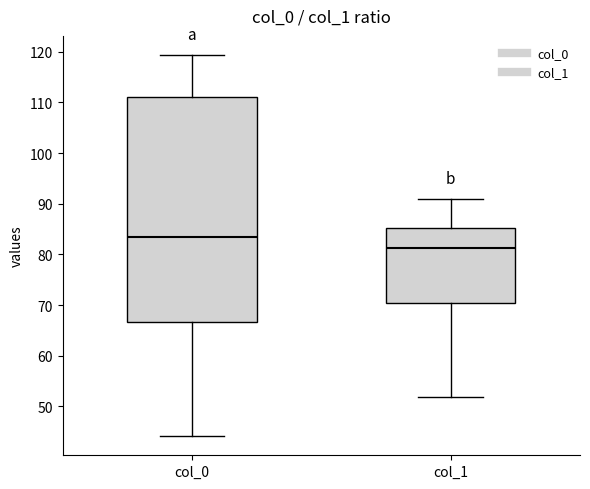

Where is the upper edge of the box for col_0 on the y-axis? The values are not printed on the chart, so give them approximately, as read against the axis.

111